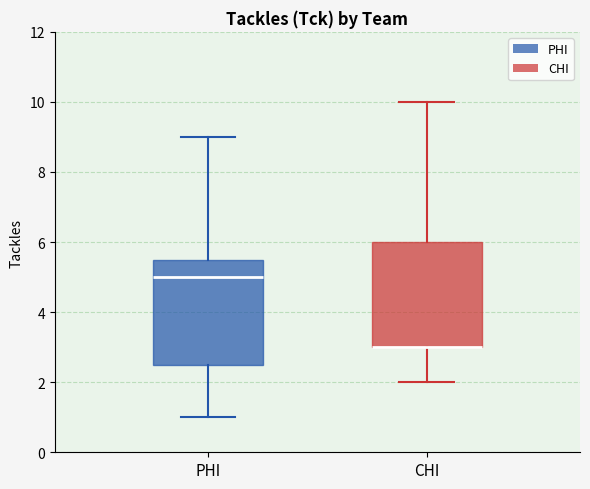

Where does the upper whisker of the box for CHI end on the y-axis? The values are not printed on the chart, so give them approximately, as read against the axis.

10.0